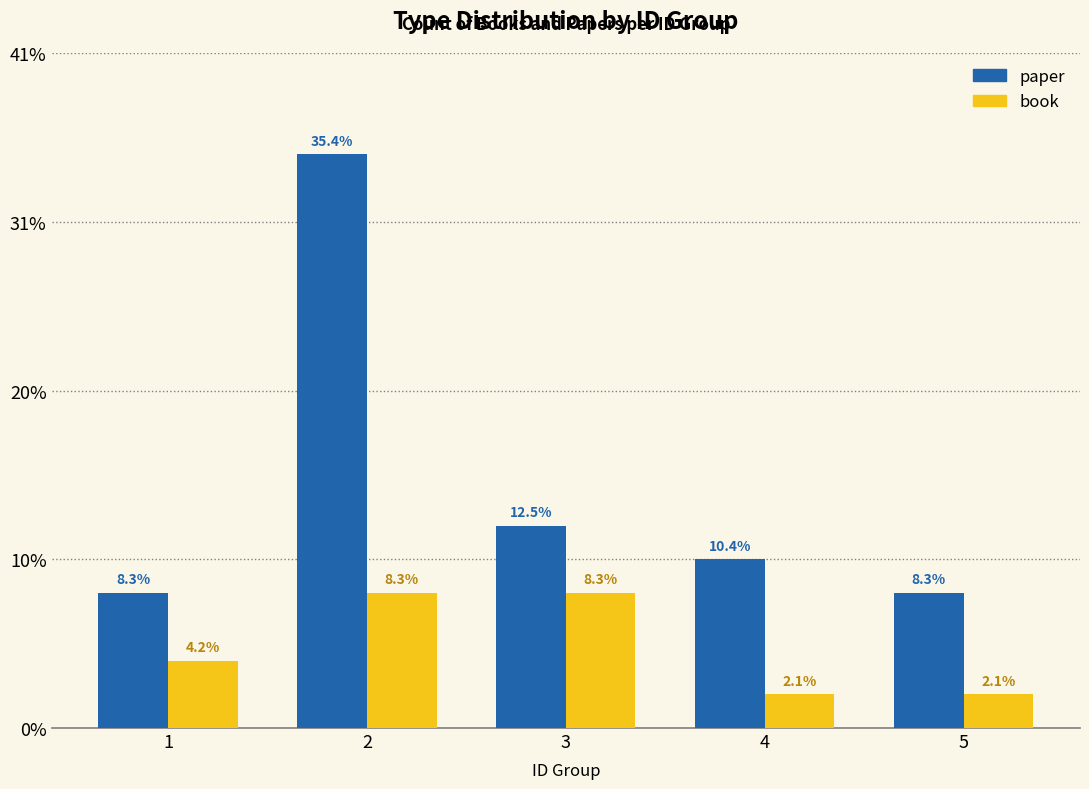

Does the chart contain stacked bars?

No